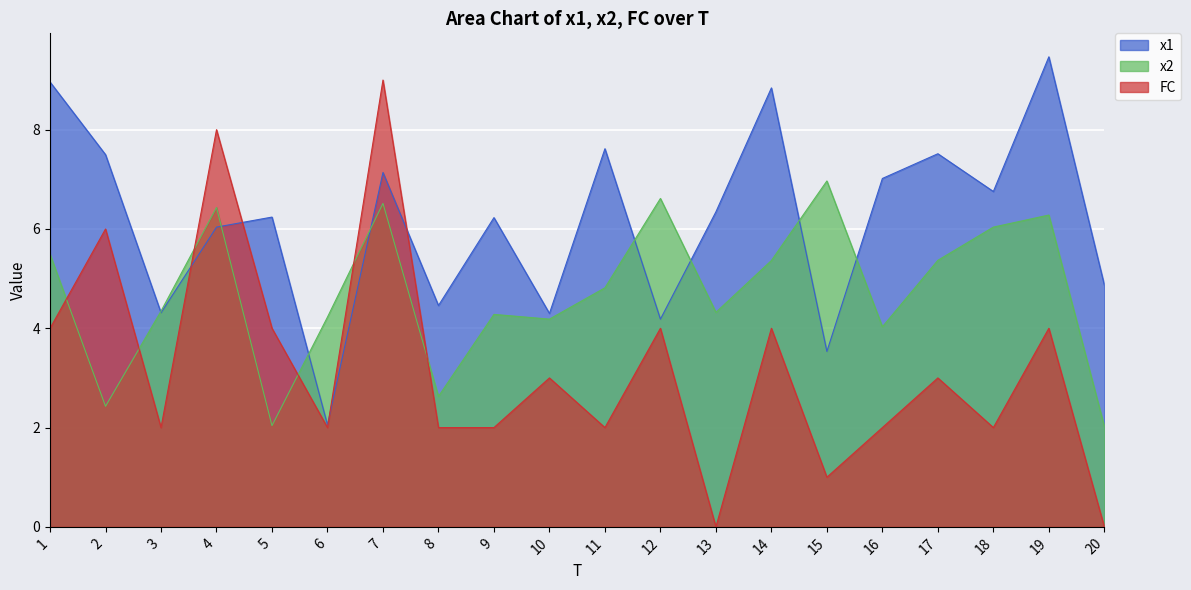

How many interior local valleys does the FC series have?

6